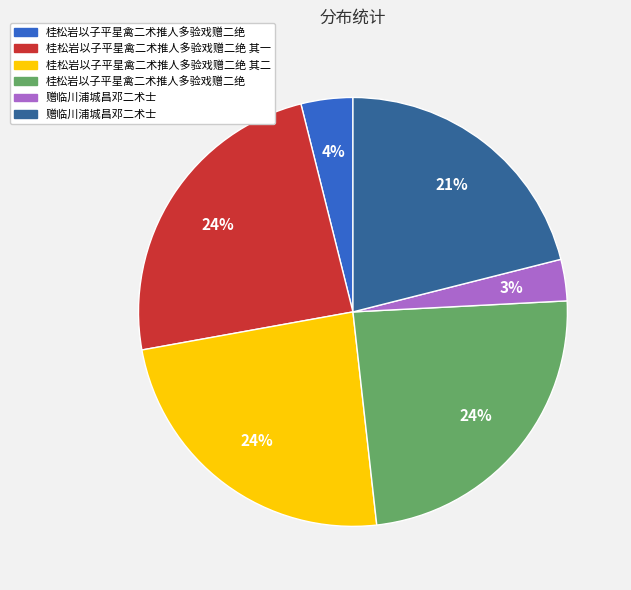

To the nearest percent, what is the difference between the largest and smallest slice percentages?

21%